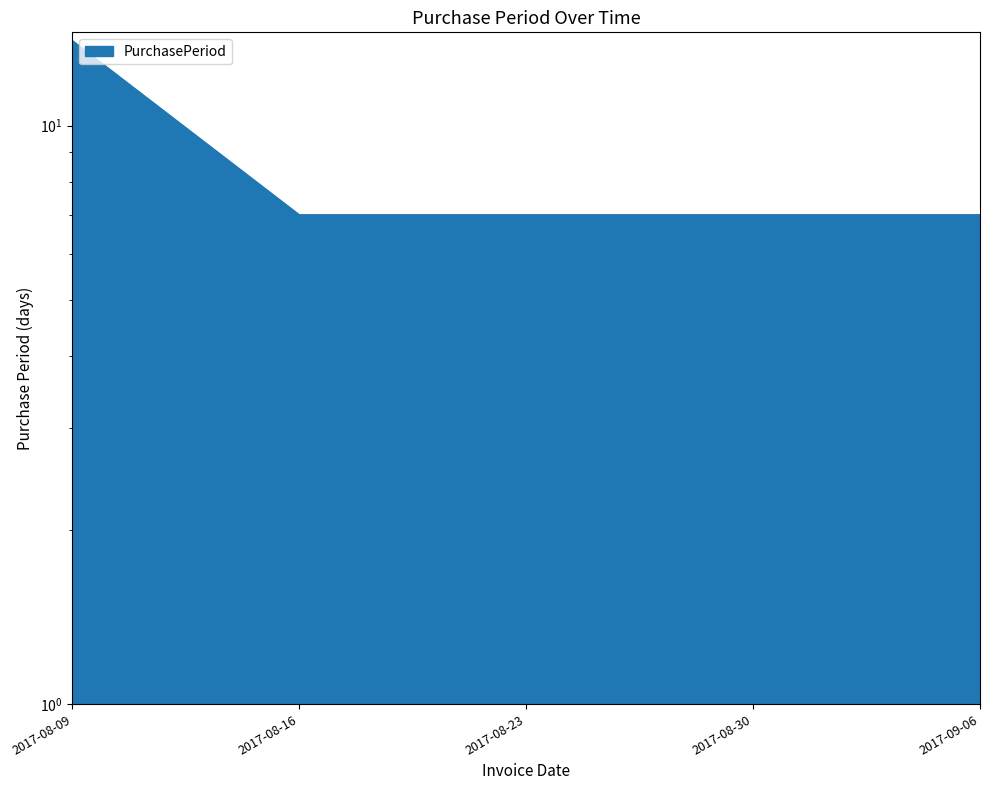

Reading left to right, extract all data points from this chart.

2017-08-09=14	2017-08-16=7	2017-08-23=7	2017-08-30=7	2017-09-06=7